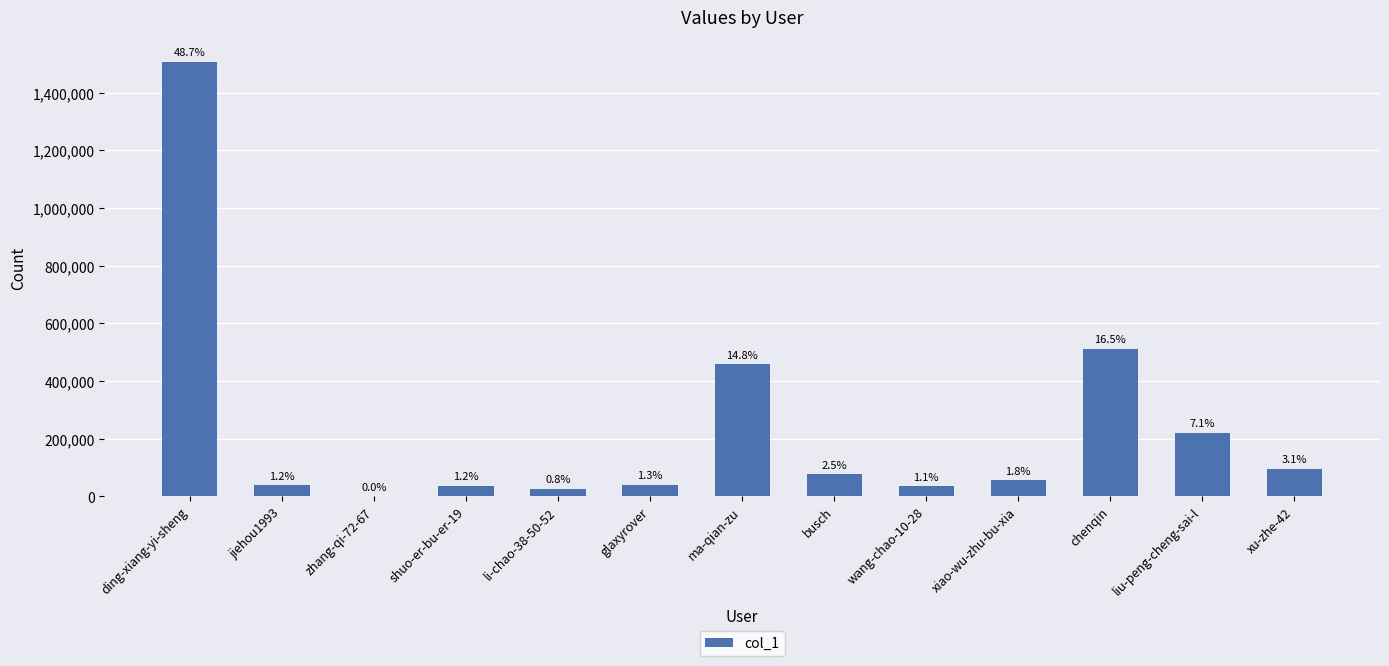

What is the change in value from shuo-er-bu-er-19 to liu-peng-cheng-sai-l?

+182311